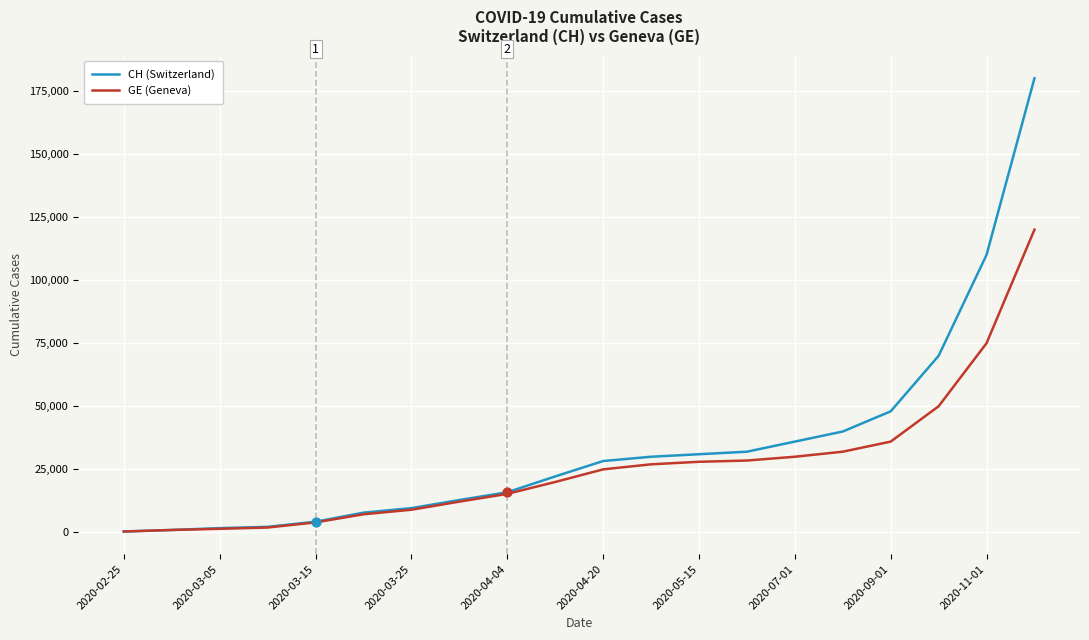

What is the greatest value displayed?

180000